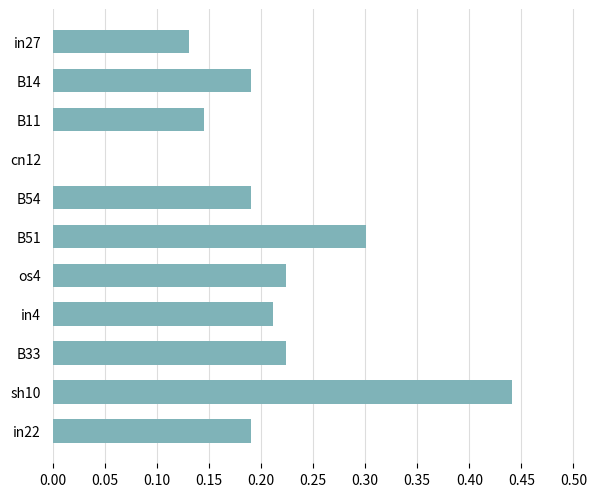

The chart shows a value of 0.1 at B14. True or false?

False